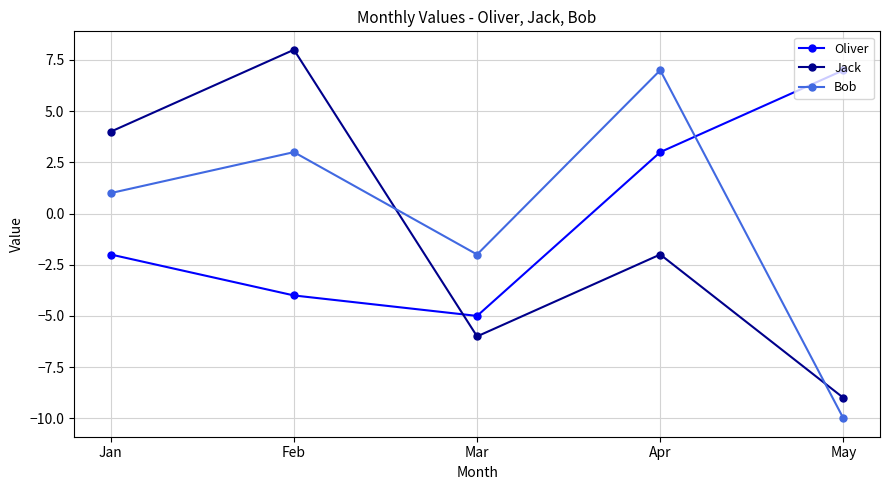

What are all the series names shown in the legend?

Oliver, Jack, Bob